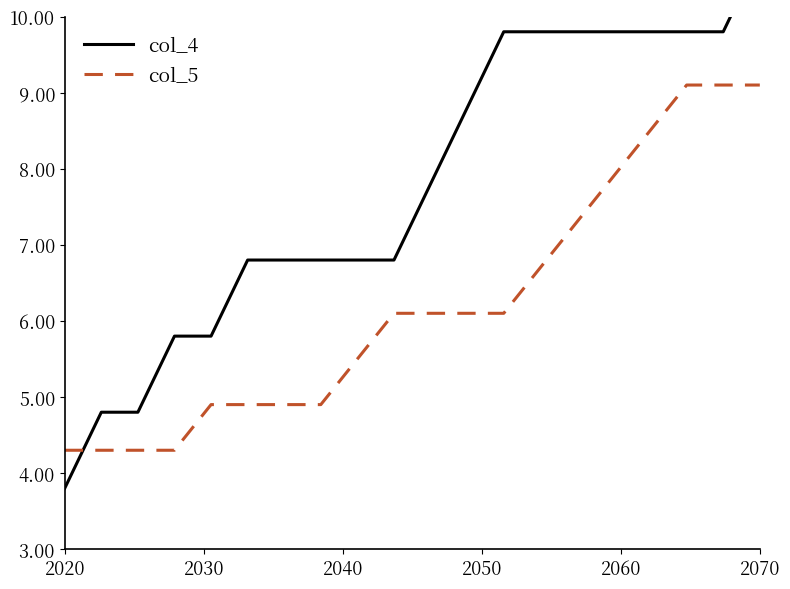

At which label does col_5 reach its minimum?

2020